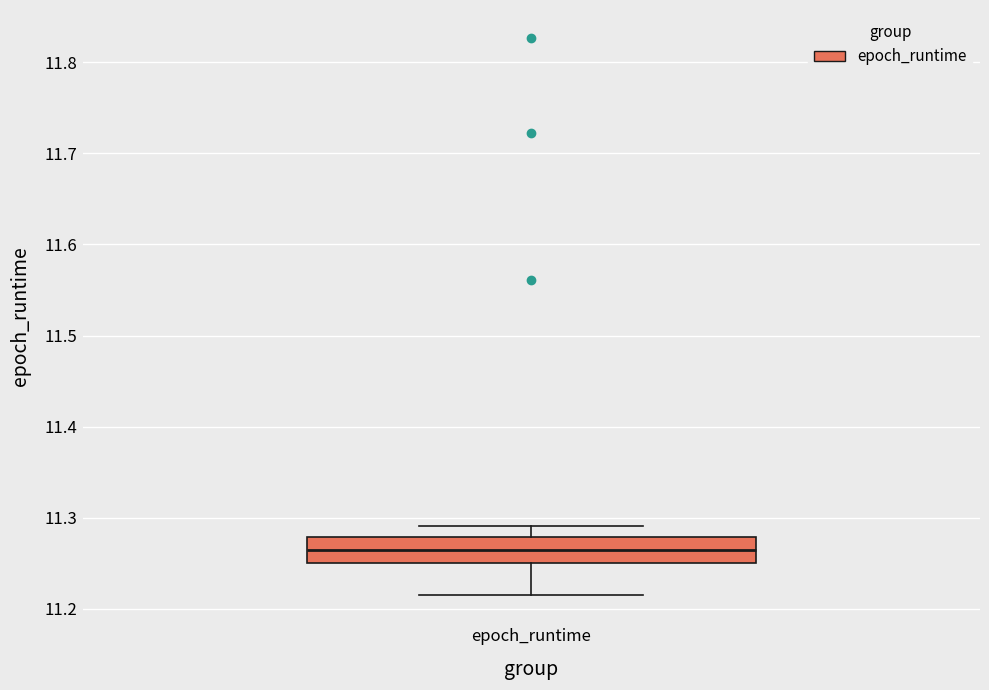

Read this box plot against the y-axis: the position of the median line, the range covered by the box, and the ends of both whiskers. The values are not printed on the chart, so give them approximately, as read against the axis.

median 11.26, box 11.25 to 11.28, whiskers 11.21 to 11.29